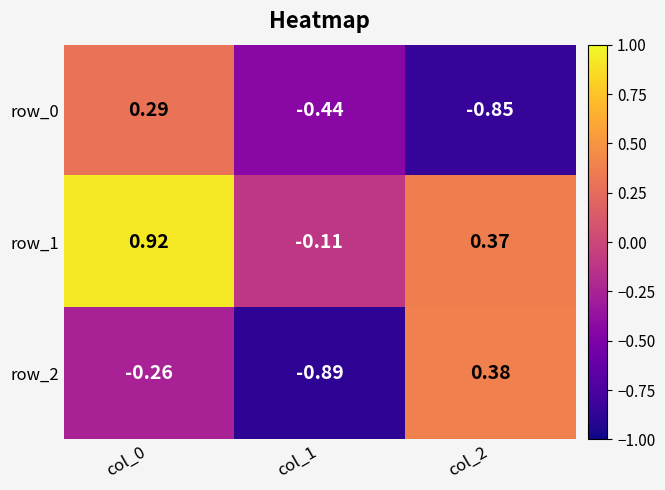

Which series changed the most between col_0 and col_1?

row_1